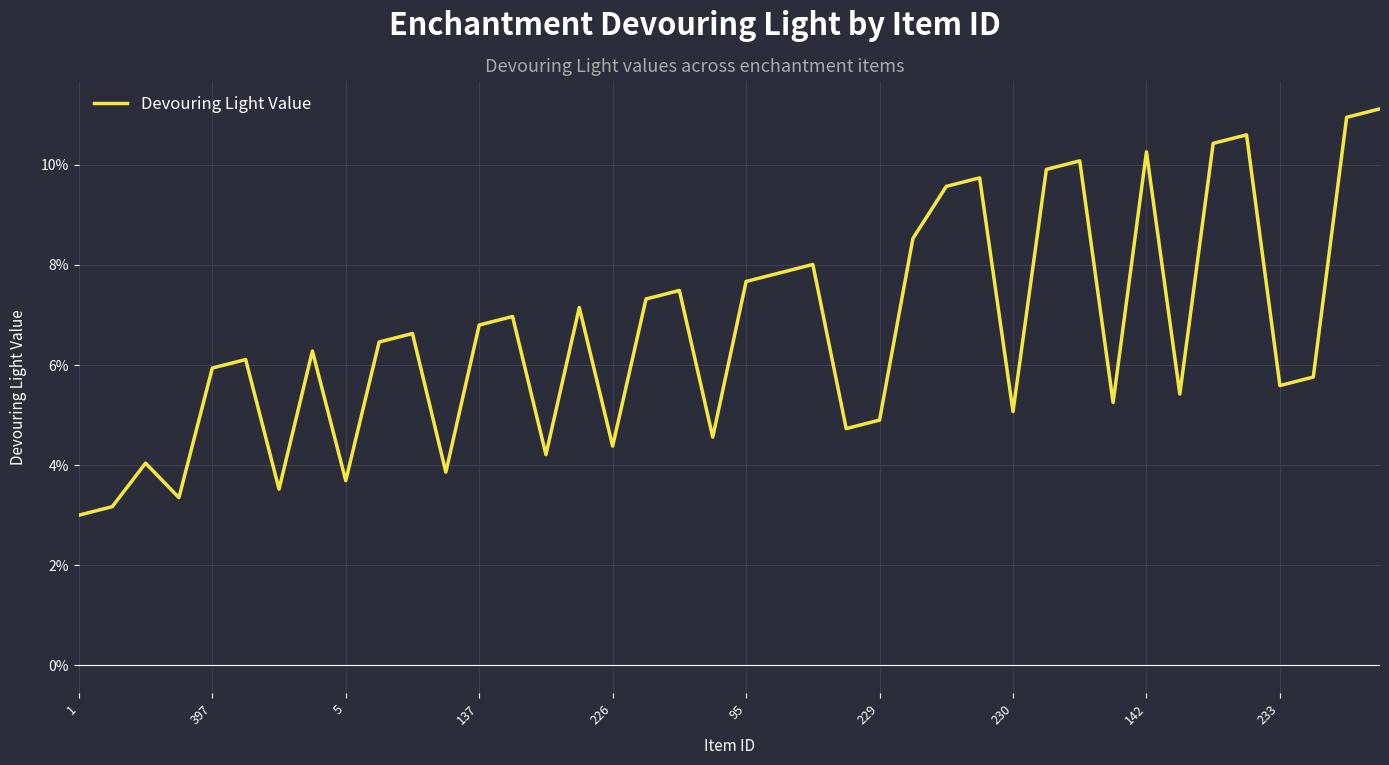

Does the chart display data point markers on the line(s)?

No